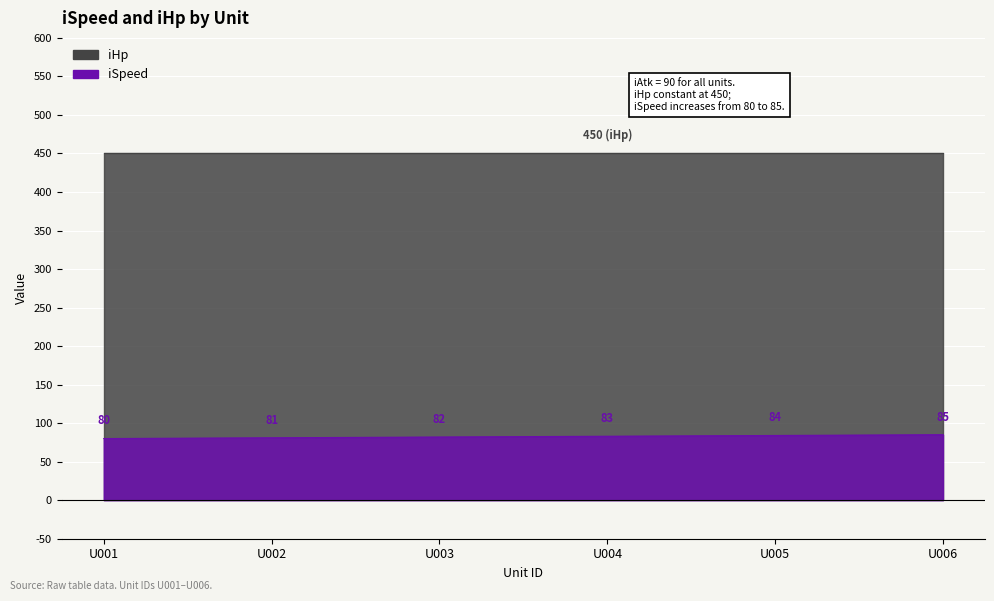

List the labels in order of value, largest first.

U006, U005, U004, U003, U002, U001